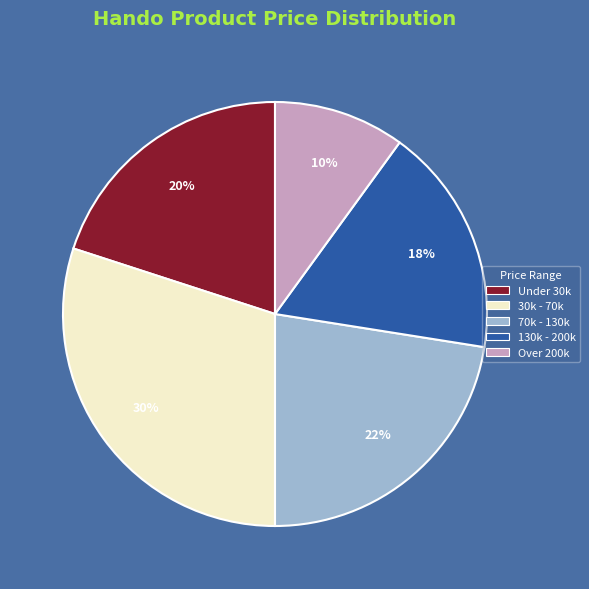

Is there a majority slice in this chart?

No